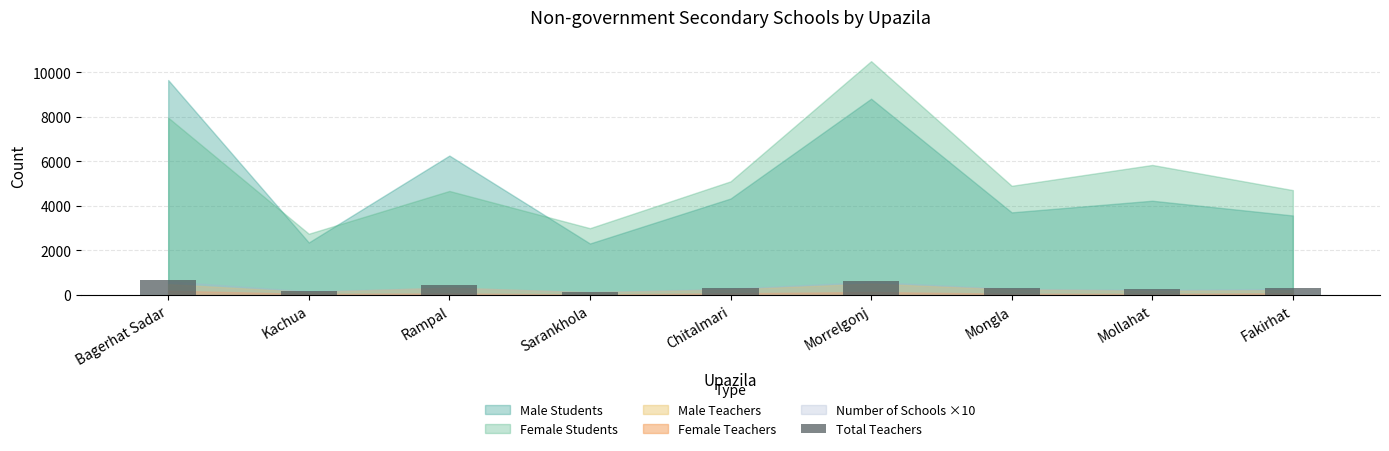

At which label does the data first exceed 302?

Bagerhat Sadar